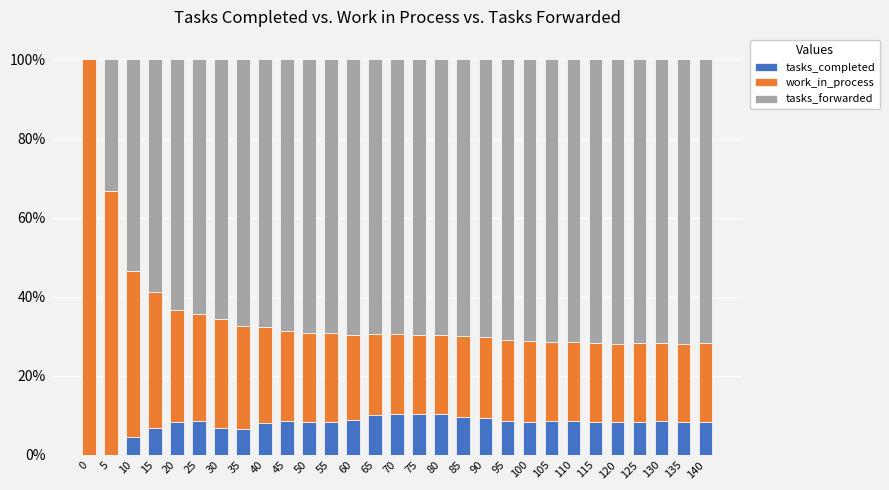

Count the number of data series in this chart.

3